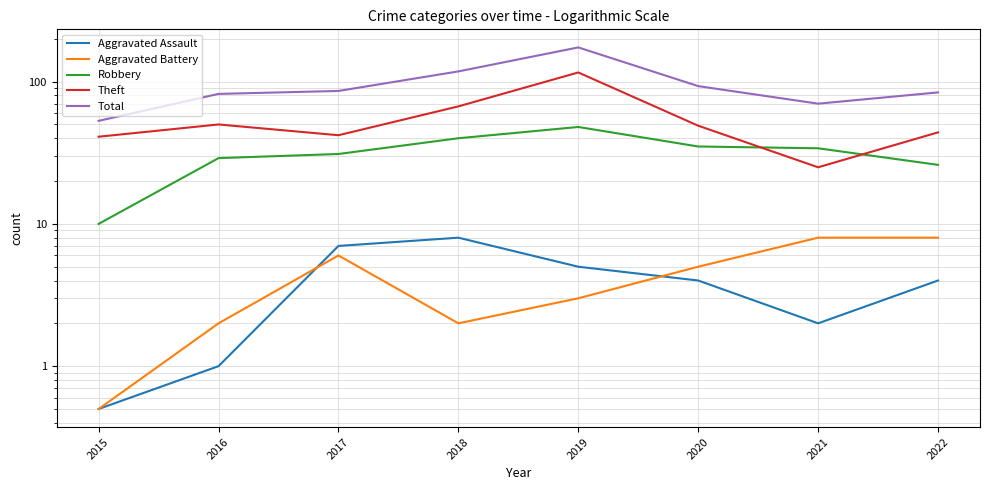

Where is Aggravated Battery nearest to the value 4?

2019